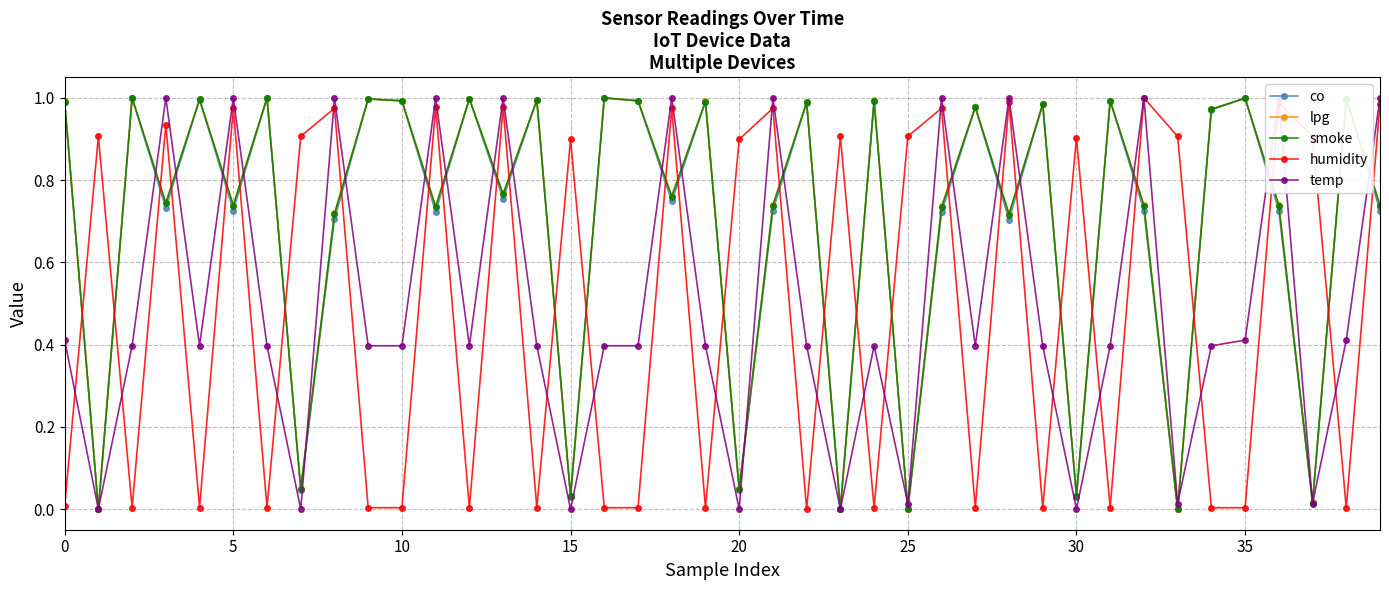

Which series ends up on top after the final intersection of humidity and co?

humidity